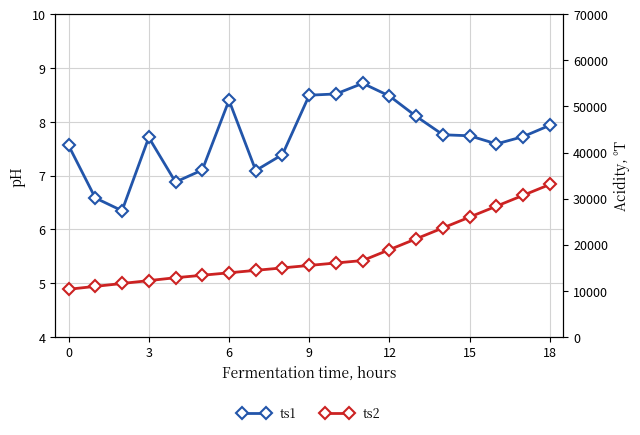

True or false: ts2 and ts1 intersect in this chart.

False